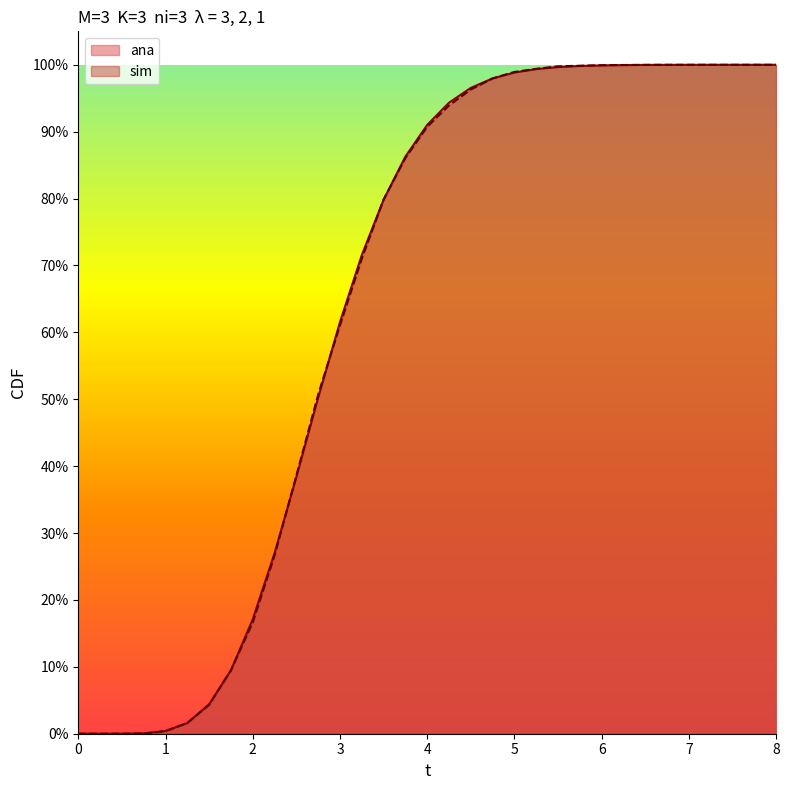

True or false: ana has a value of 1.0 at 5.75.

True